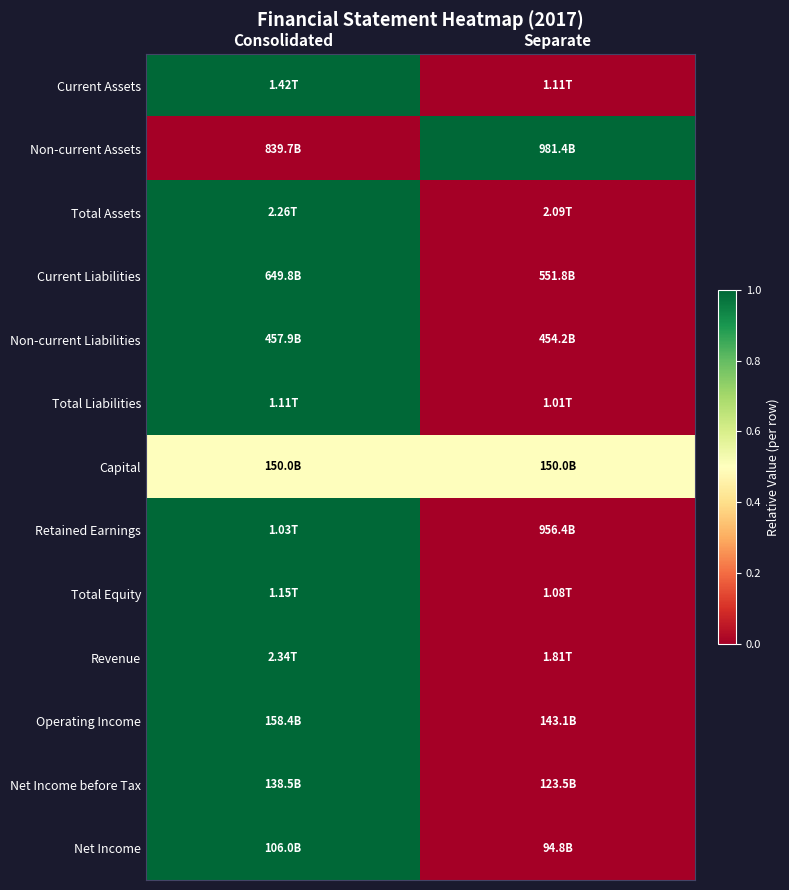

Reading left to right, what are all the values shown in this chart?

Current Assets: Consolidated=1.0	Separate=0.0
Non-current Assets: Consolidated=0.0	Separate=1.0
Total Assets: Consolidated=1.0	Separate=0.0
Current Liabilities: Consolidated=1.0	Separate=0.0
Non-current Liabilities: Consolidated=1.0	Separate=0.0
Total Liabilities: Consolidated=1.0	Separate=0.0
Capital: Consolidated=0.5	Separate=0.5
Retained Earnings: Consolidated=1.0	Separate=0.0
Total Equity: Consolidated=1.0	Separate=0.0
Revenue: Consolidated=1.0	Separate=0.0
Operating Income: Consolidated=1.0	Separate=0.0
Net Income before Tax: Consolidated=1.0	Separate=0.0
Net Income: Consolidated=1.0	Separate=0.0